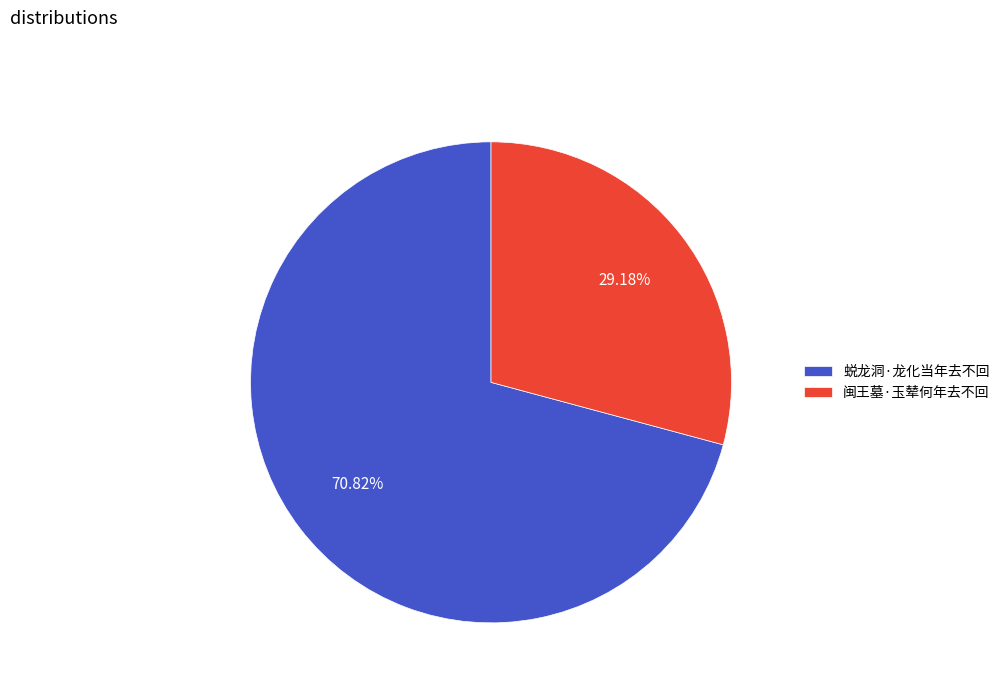

Is it true that 蜕龙洞·龙化当年去不回 is 71% of the pie?

True